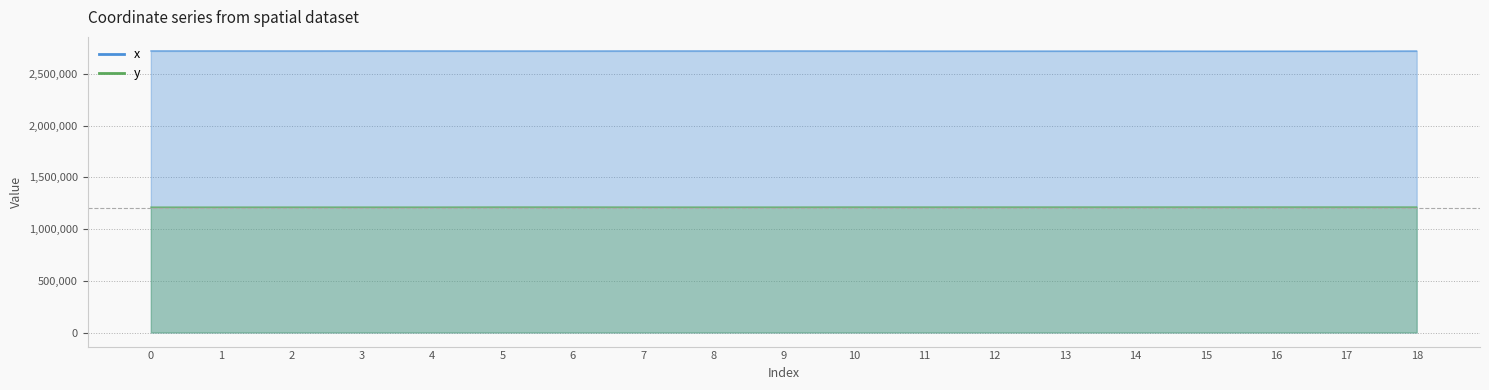

True or false: x has a value of 2721202.6 at 1.

True